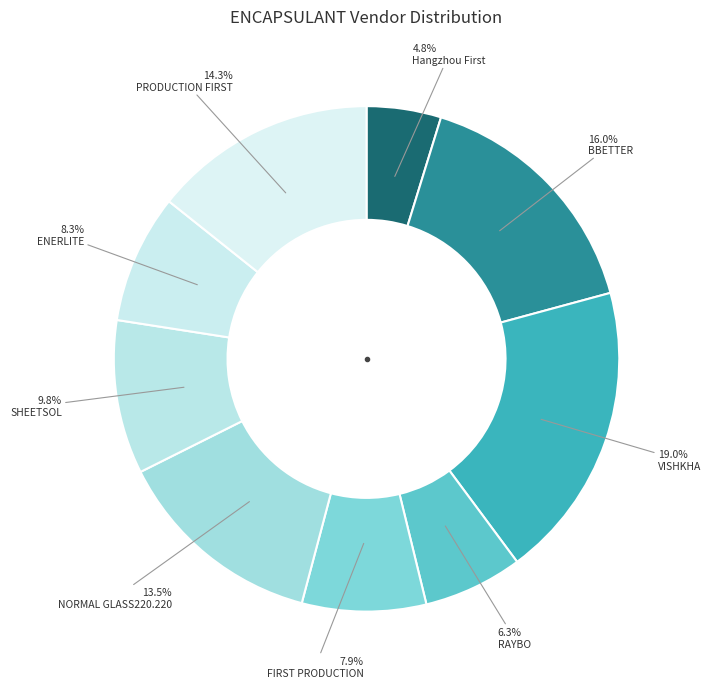

The ENERLITE slice represents 17% of the pie. True or false?

False